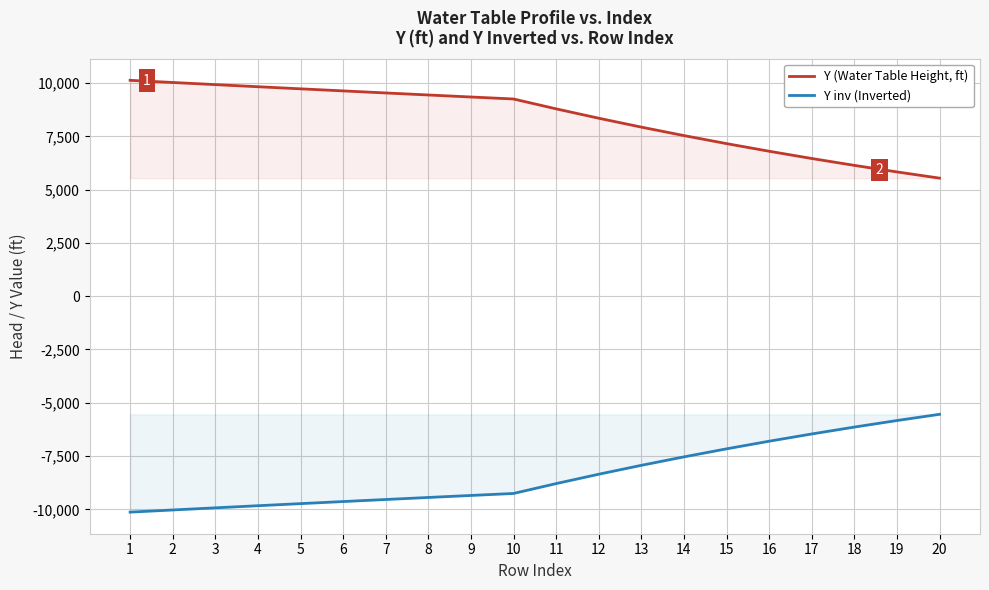

What is the maximum value for Y (Water Table Height, ft)?

10133.0